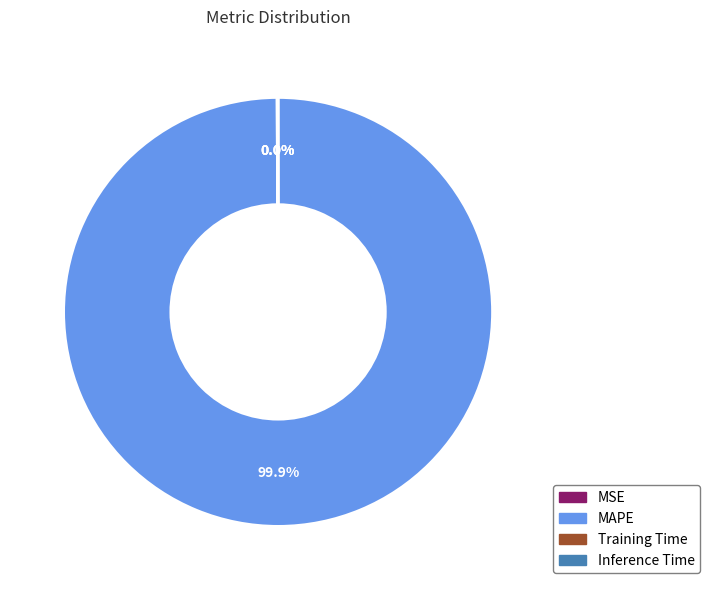

Which category accounts for the majority?

MAPE